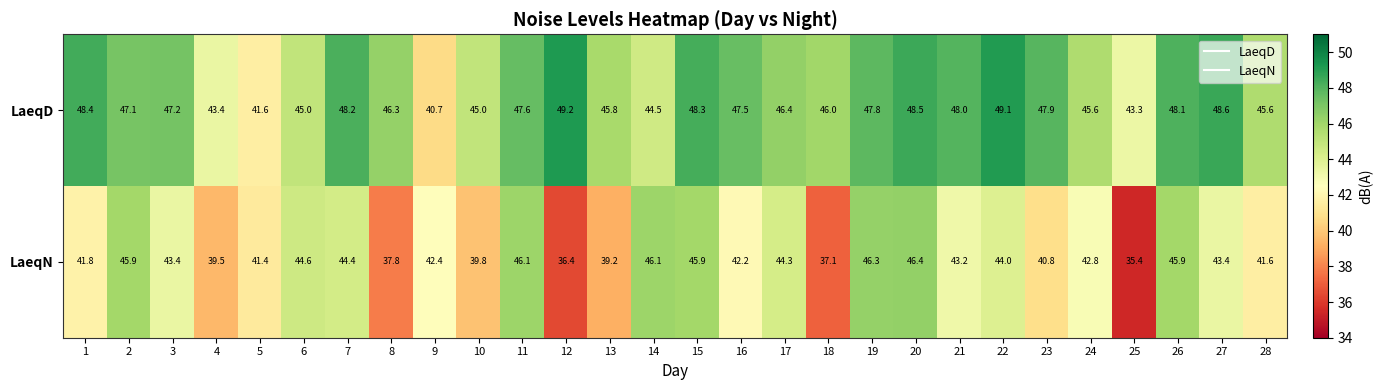

How many data points does each series have?

28